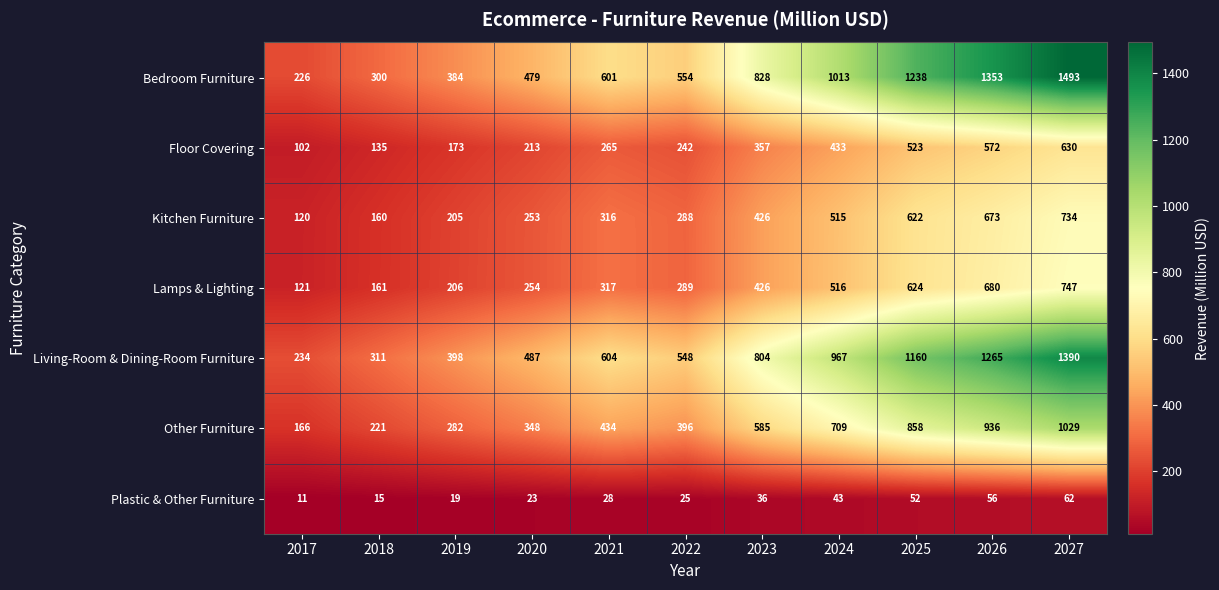

List the series in order of their peak value, highest first.

Bedroom Furniture, Living-Room & Dining-Room Furniture, Other Furniture, Lamps & Lighting, Kitchen Furniture, Floor Covering, Plastic & Other Furniture